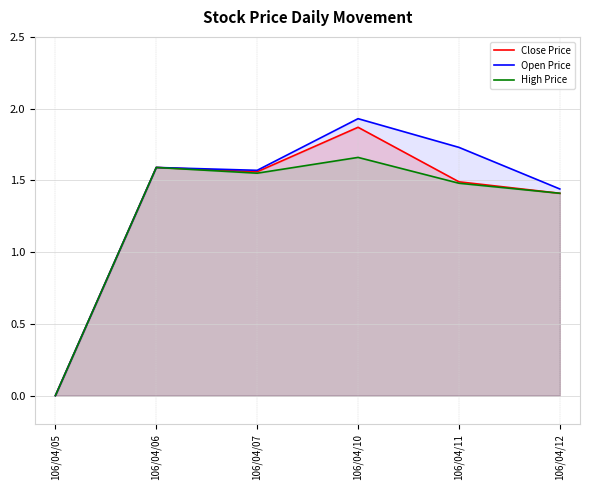

List the labels in order of High Price value, smallest first.

106/04/05, 106/04/12, 106/04/11, 106/04/07, 106/04/06, 106/04/10